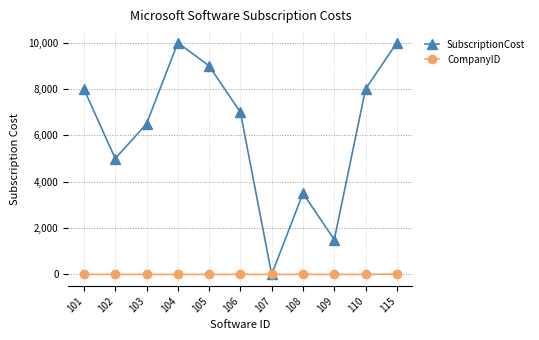

List the series in order of their peak value, highest first.

SubscriptionCost, CompanyID